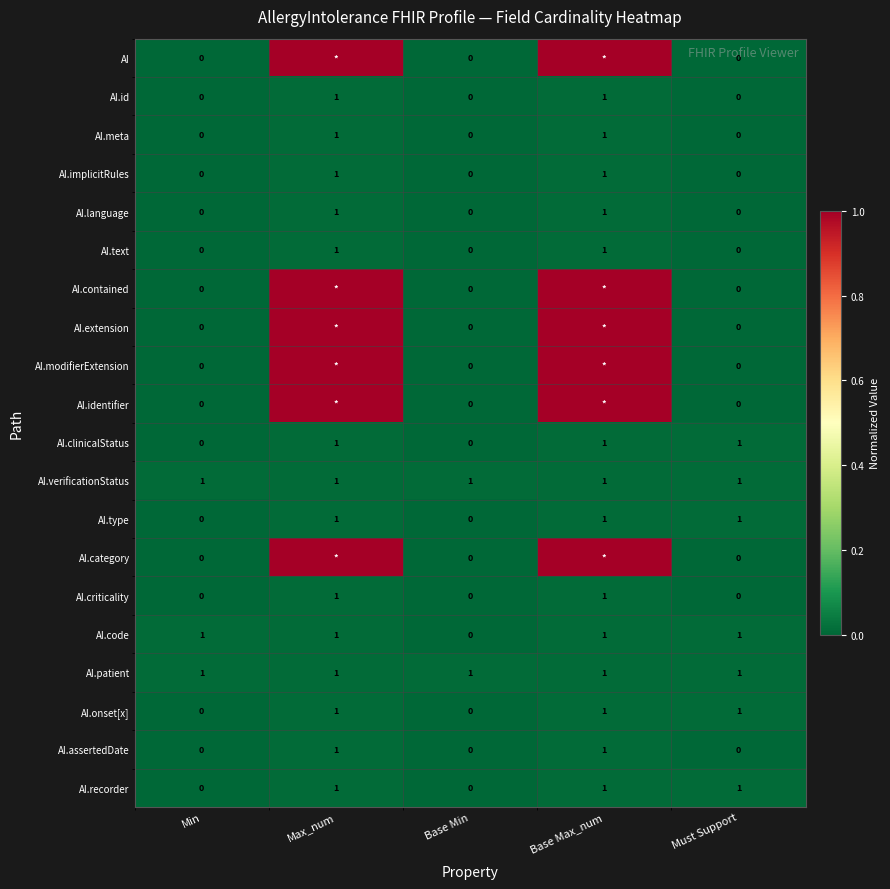

The AI.id series shows 0.0 at Must Support. True or false?

True